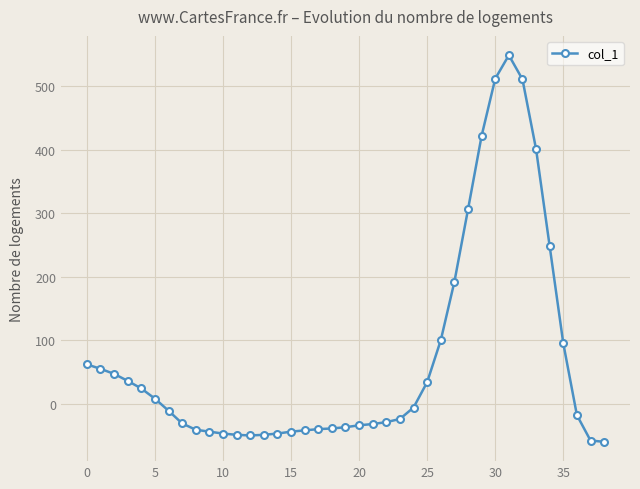

What is the value of the 12th point from the left?

-49